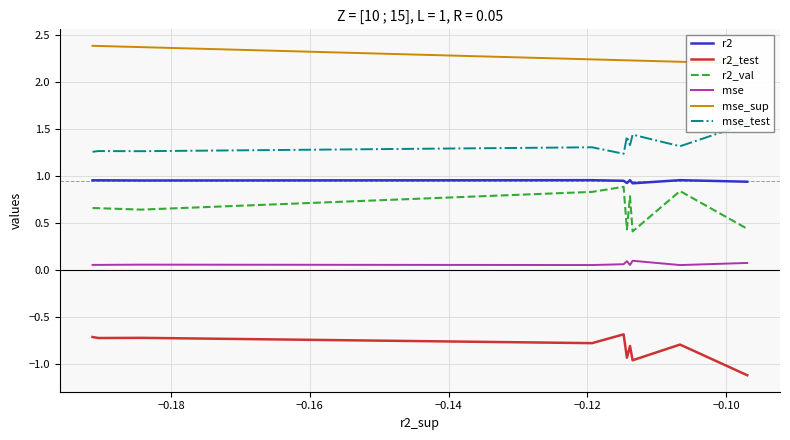

How many series are shown in this chart?

6